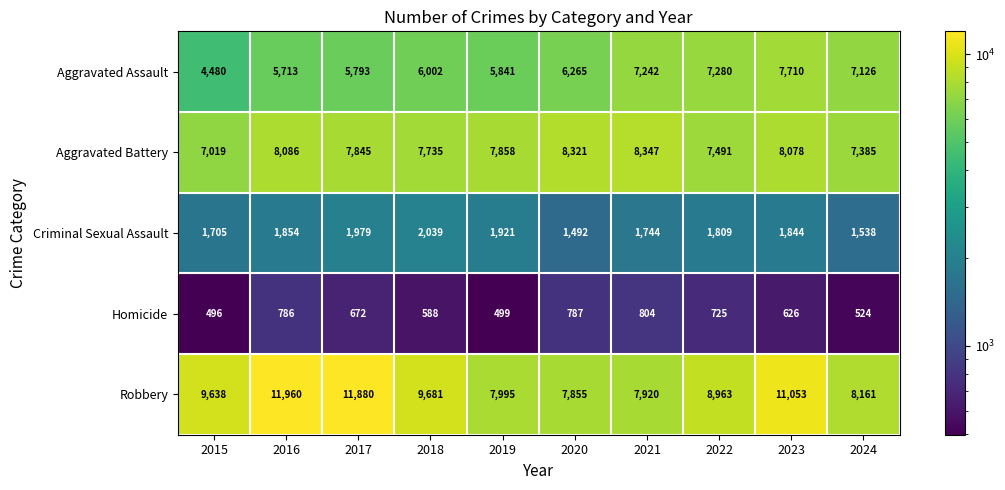

Between 2015 and 2017, which series saw the biggest shift?

Robbery